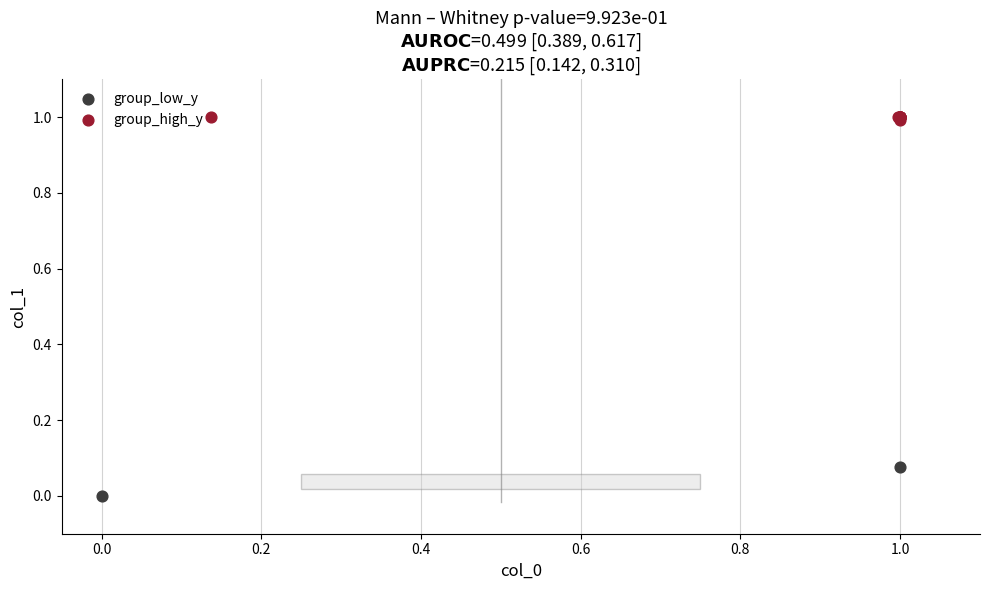

Which series has the widest spread of Y values?

group_low_y